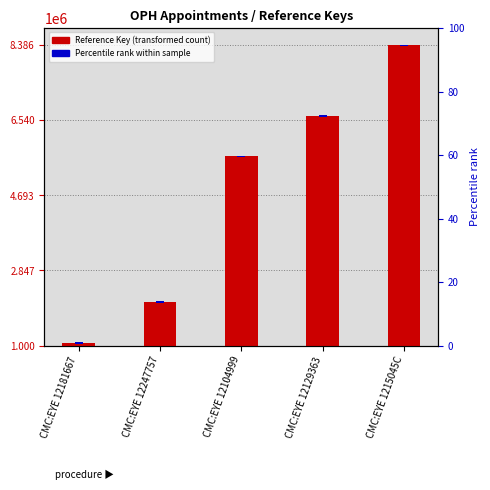

Reading left to right, list all the values displayed in this chart.

60649	1069990	4657695	5647034	7386082